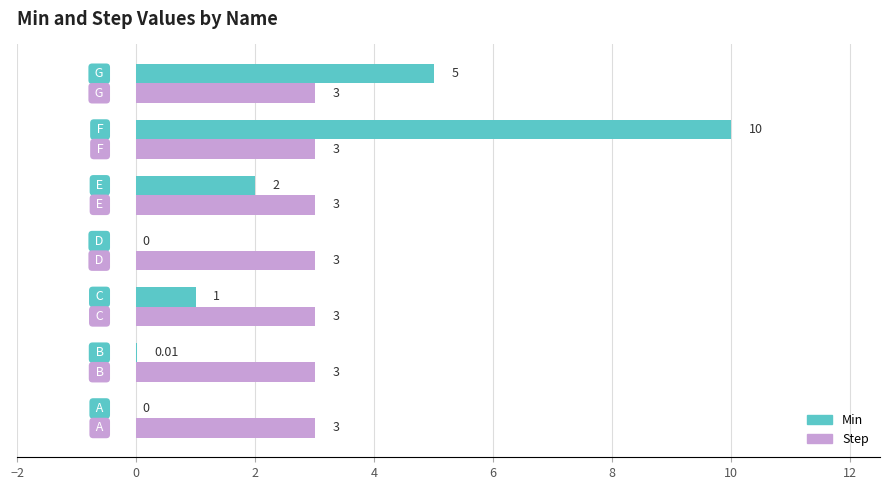

What is the average value of the Step series?

3.0